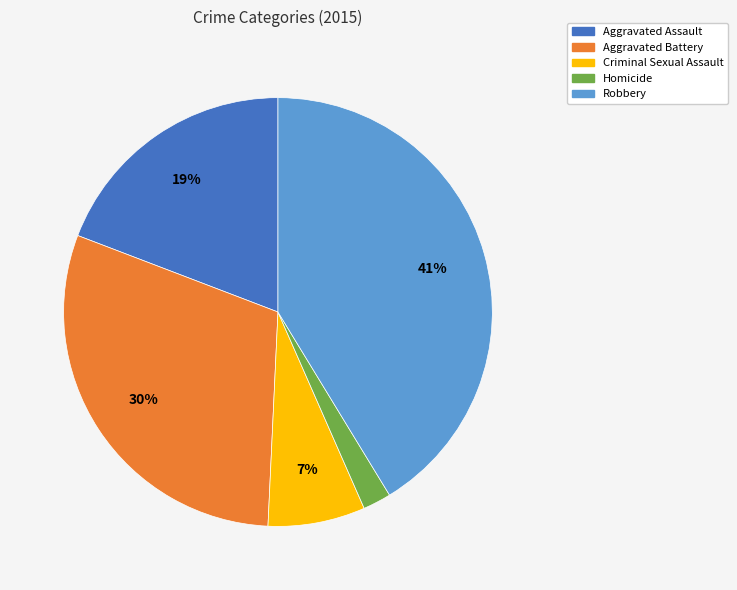

Combined, do Aggravated Battery and Homicide account for over 50%?

No